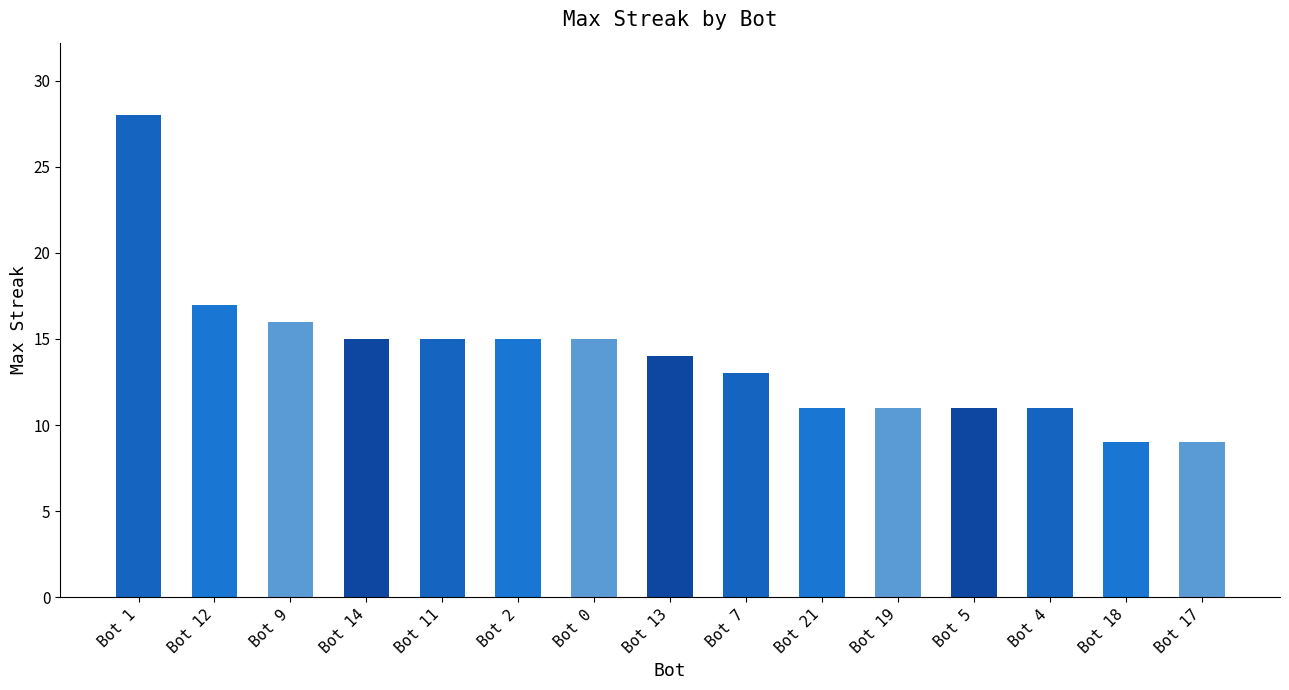

Reading left to right, extract all data points from this chart.

28	17	16	15	15	15	15	14	13	11	11	11	11	9	9